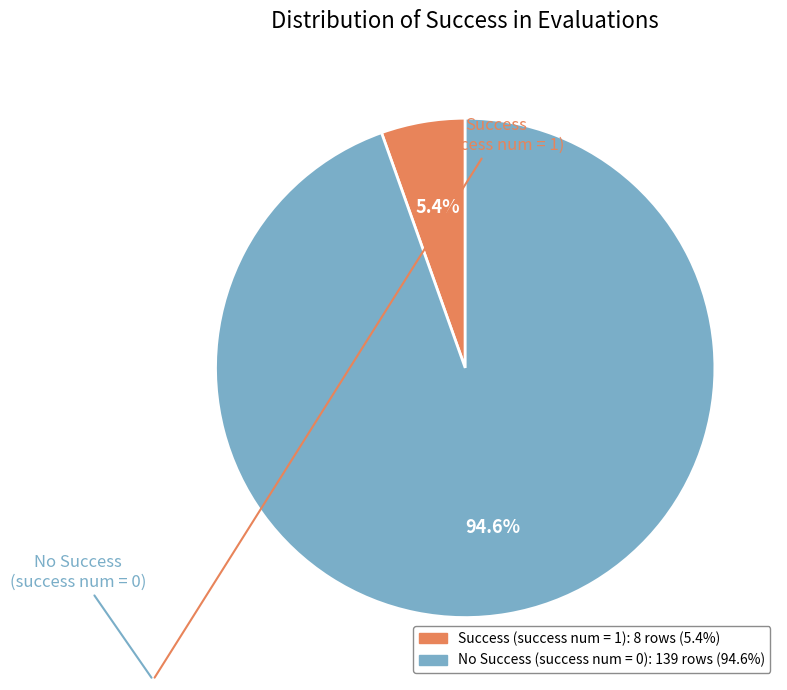

Does any single category account for the majority?

Yes